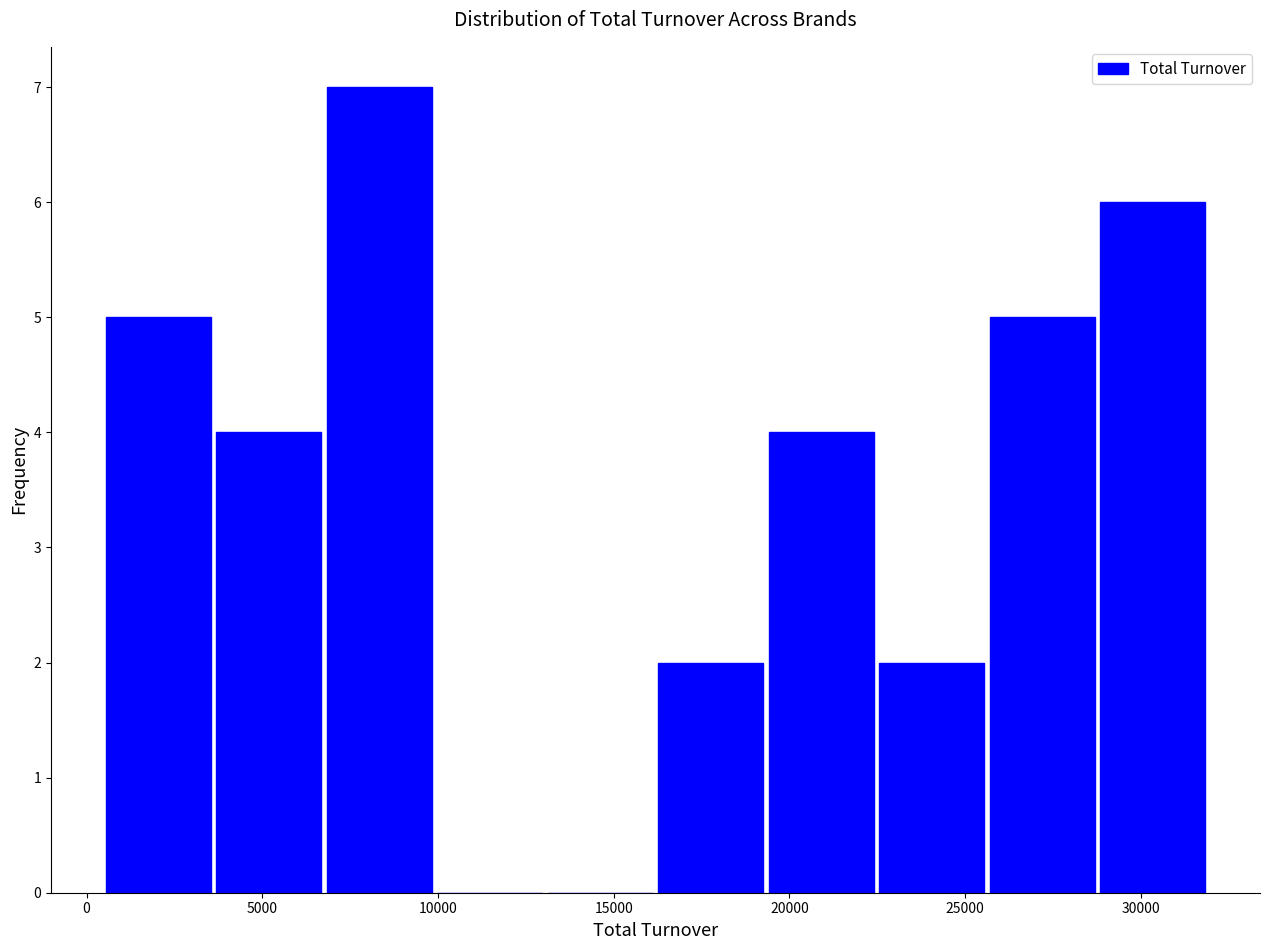

Over which range of the x-axis is the bar tallest?

7000 to 10000